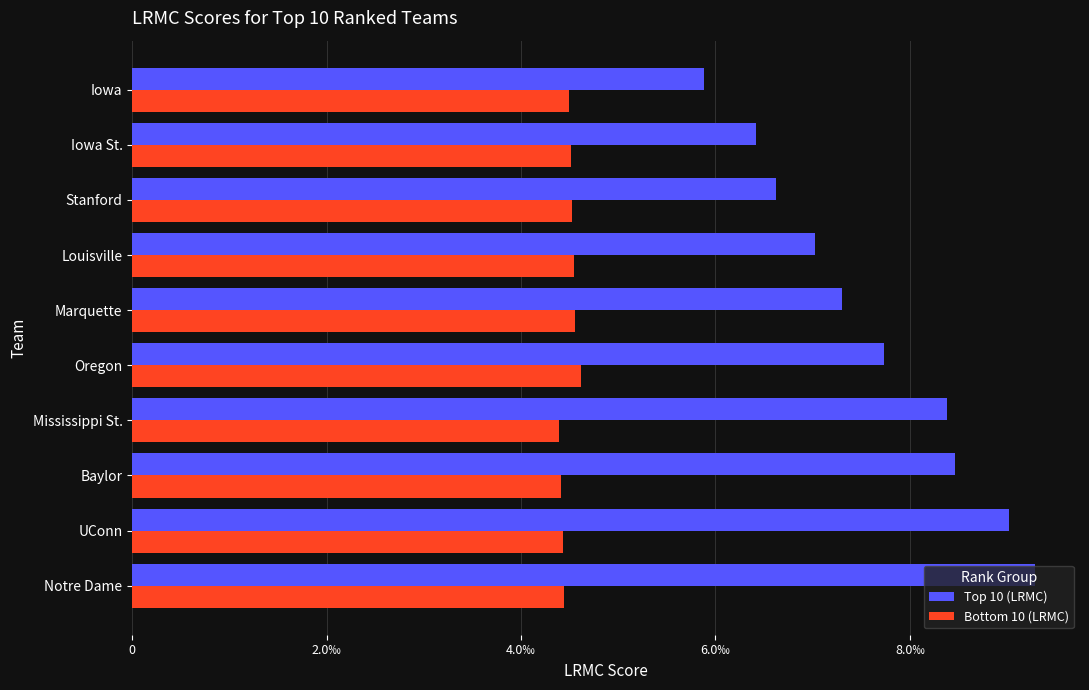

Which series has the largest range (max minus min)?

Top 10 (LRMC)